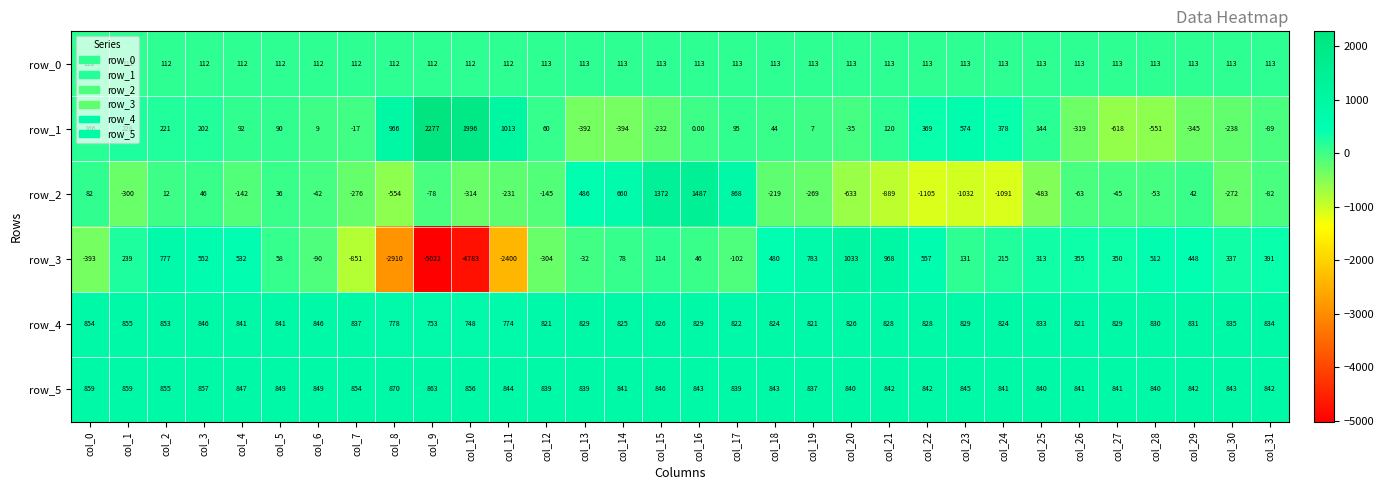

Which series has the widest spread of values?

row_3